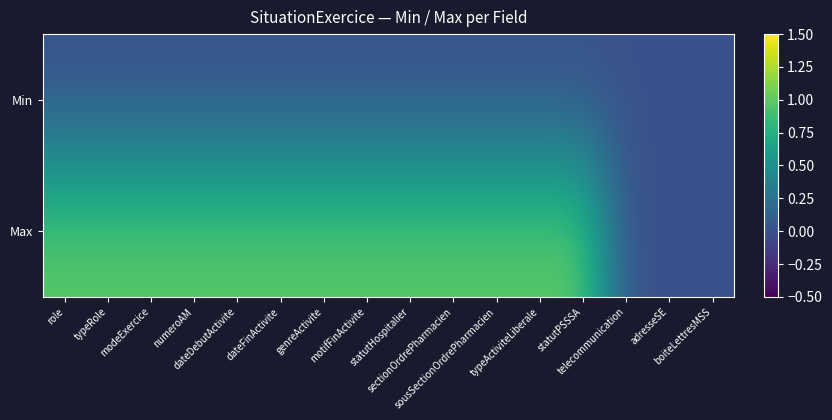

Which series has the largest total across all categories?

Max